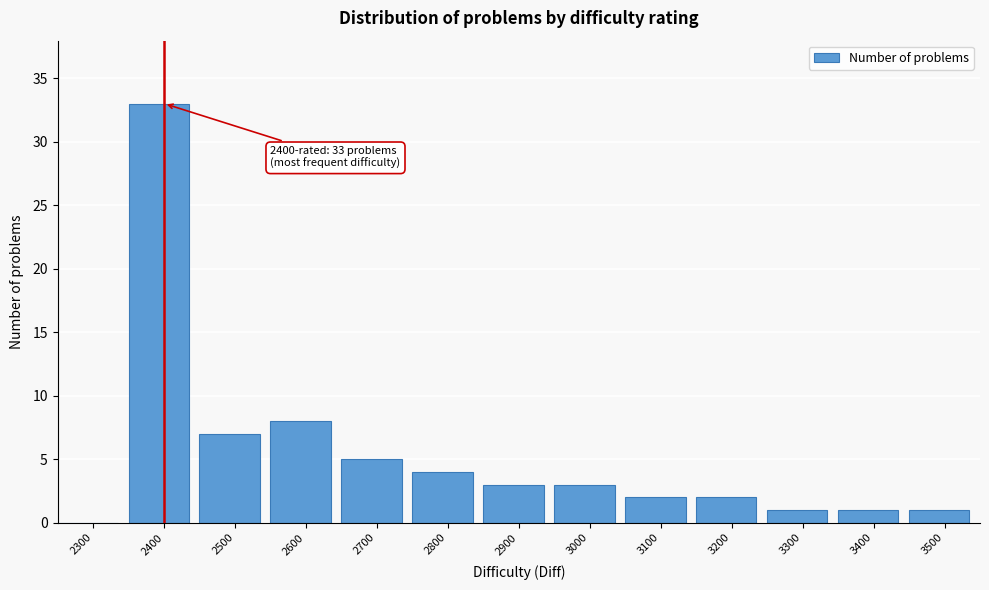

Reading left to right, list all the values displayed in this chart.

2300=0	2400=33	2500=7	2600=8	2700=5	2800=4	2900=3	3000=3	3100=2	3200=2	3300=1	3400=1	3500=1